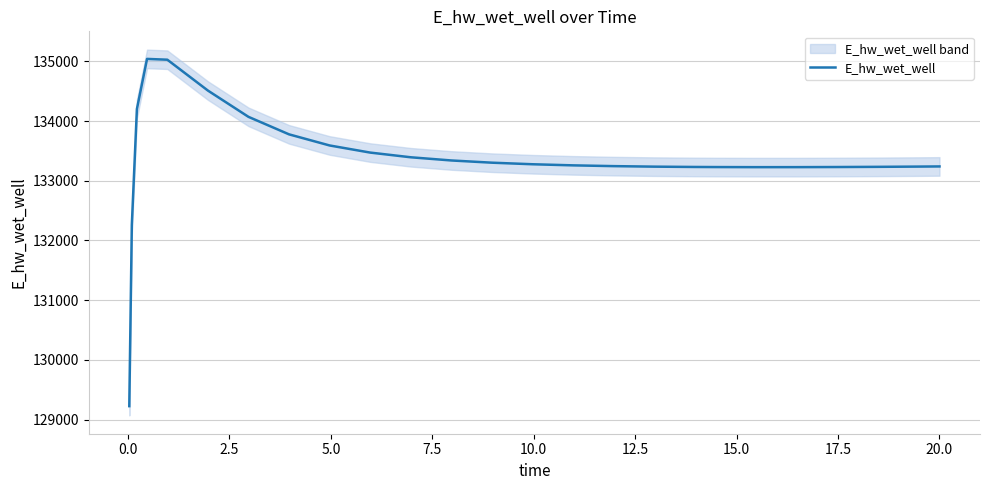

What is the greatest value displayed?

135041.0